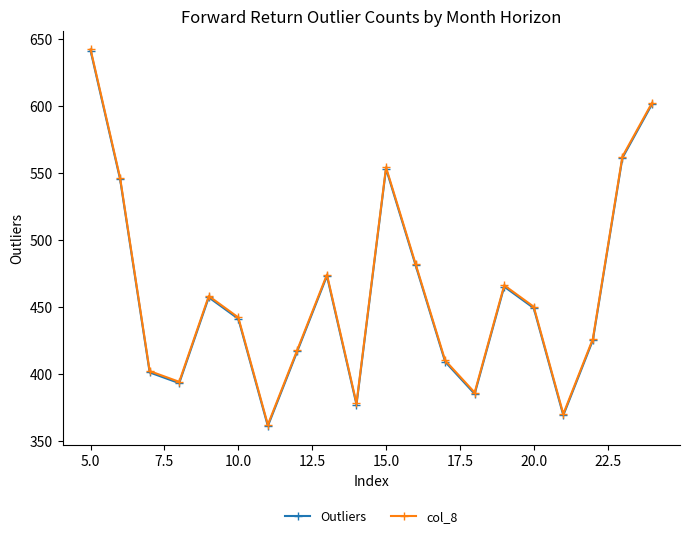

Reading left to right, what are all the values shown in this chart?

Outliers: 641	545	401	393	457	441	361	417	473	377	553	481	409	385	465	449	369	425	561	601
col_8: 642	546	402	394	458	442	362	418	474	378	554	482	410	386	466	450	370	426	562	602